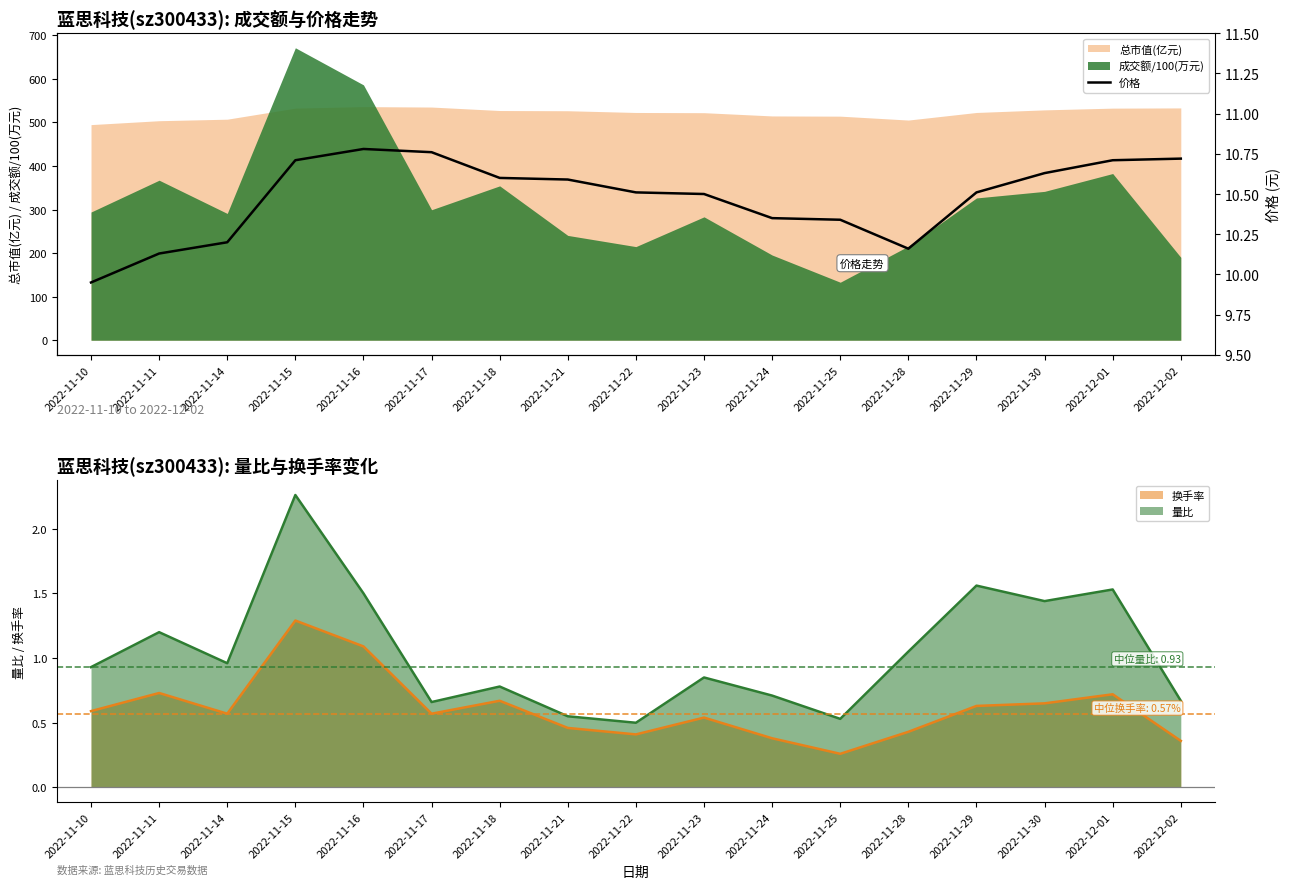

What is the sum of all values?

178.2